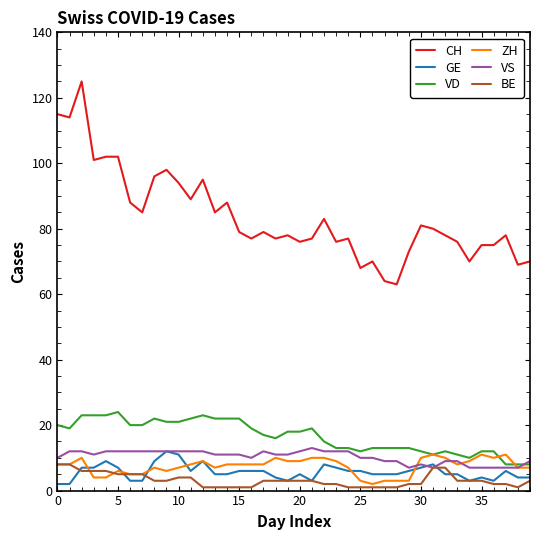

Reading left to right, transcribe all the data shown in this chart.

CH: 115	114	125	101	102	102	88	85	96	98	94	89	95	85	88	79	77	79	77	78	76	77	83	76	77	68	70	64	63	73	81	80	78	76	70	75	75	78	69	70
GE: 2	2	7	7	9	7	3	3	9	12	11	6	9	5	5	6	6	6	4	3	5	3	8	7	6	6	5	5	5	6	7	8	5	5	3	4	3	6	4	4
VD: 20	19	23	23	23	24	20	20	22	21	21	22	23	22	22	22	19	17	16	18	18	19	15	13	13	12	13	13	13	13	12	11	12	11	10	12	12	8	8	8
ZH: 8	8	10	4	4	6	5	5	7	6	7	8	9	7	8	8	8	8	10	9	9	10	10	9	7	3	2	3	3	3	10	11	10	8	9	11	10	11	7	7
VS: 10	12	12	11	12	12	12	12	12	12	12	12	12	11	11	11	10	12	11	11	12	13	12	12	12	10	10	9	9	7	8	7	9	9	7	7	7	7	7	9
BE: 8	8	6	6	6	5	5	5	3	3	4	4	1	1	1	1	1	3	3	3	3	3	2	2	1	1	1	1	1	2	2	7	7	3	3	3	2	2	1	3